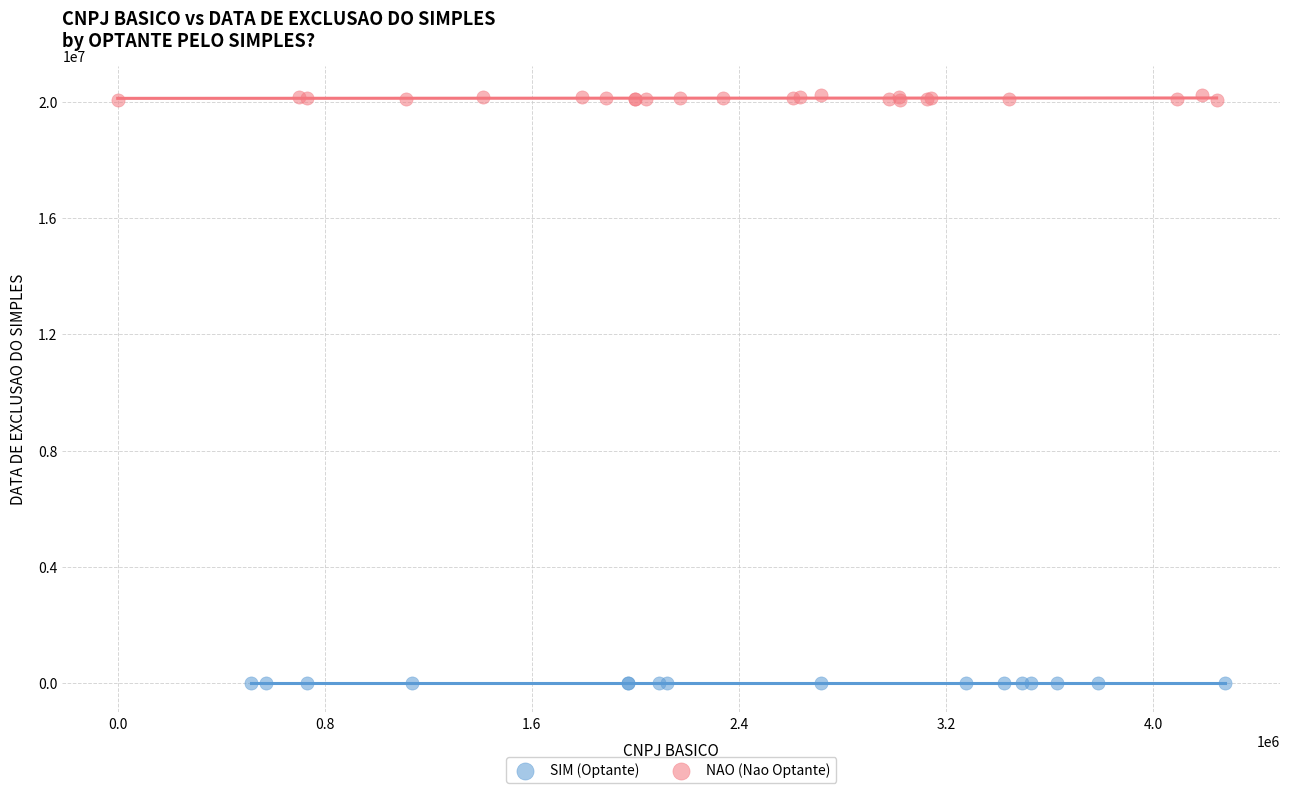

Which series contains the lowest Y value?

SIM (Optante)